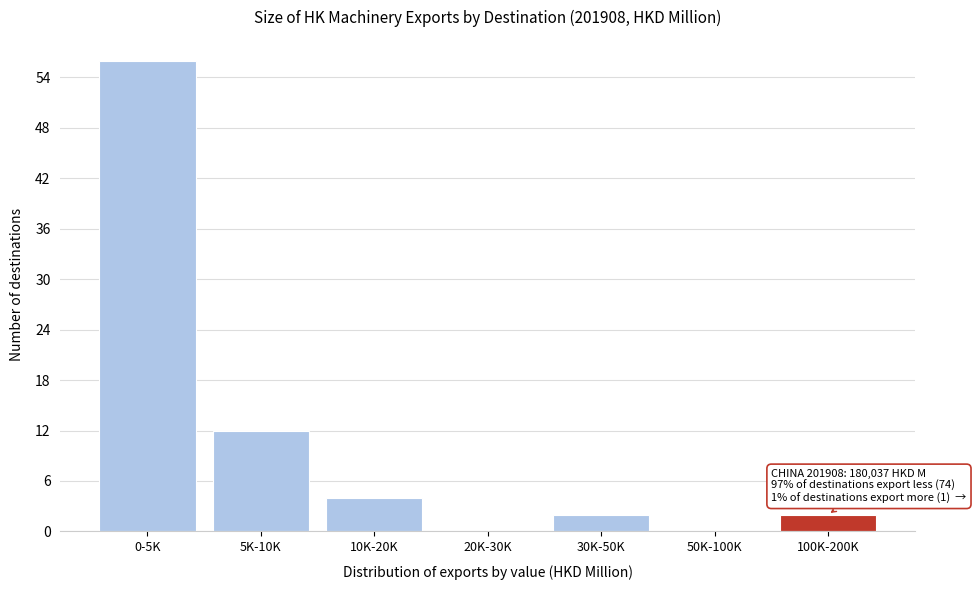

Reading left to right, what are all the values shown in this chart?

0-5K=56	5K-10K=12	10K-20K=4	20K-30K=0	30K-50K=2	50K-100K=0	100K-200K=2